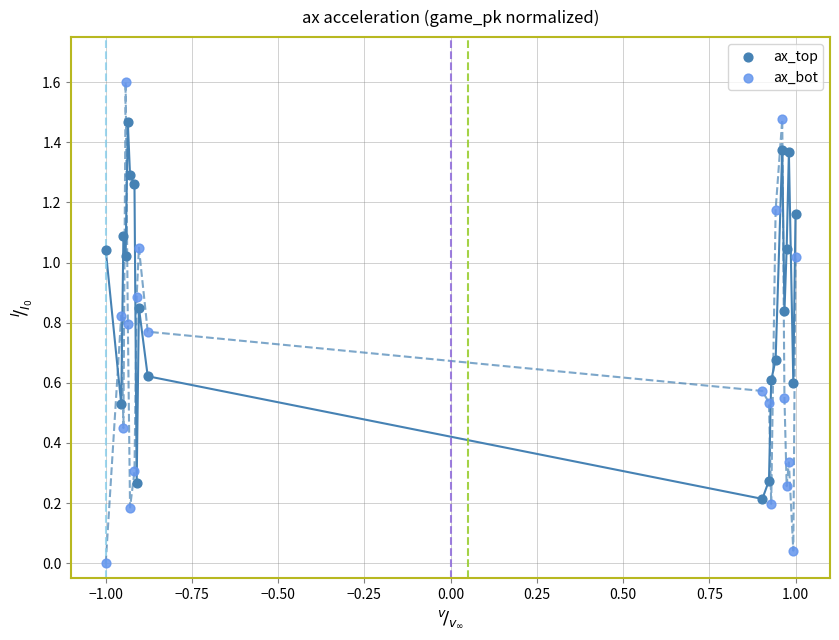

Which series reaches the maximum Y coordinate?

ax_bot